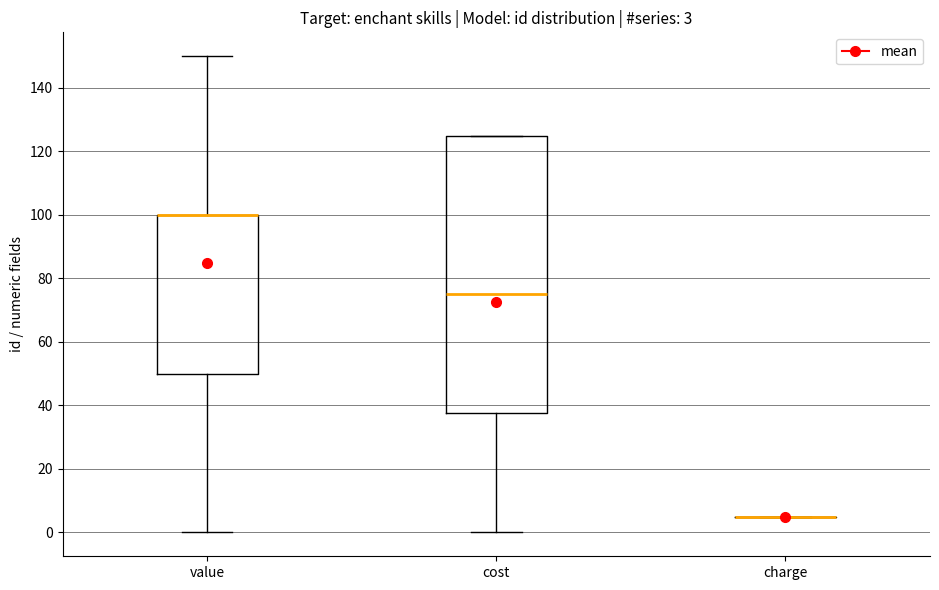

Comparing the boxes themselves (not the whiskers), which one is the tallest?

cost